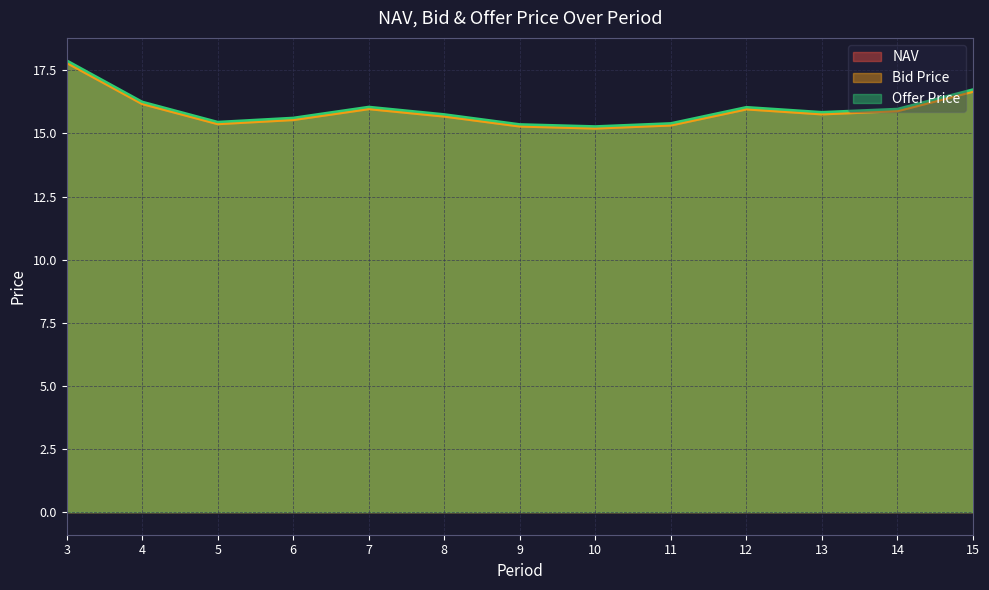

Is the value of NAV at 5 greater than the value of Bid Price at 14?

No